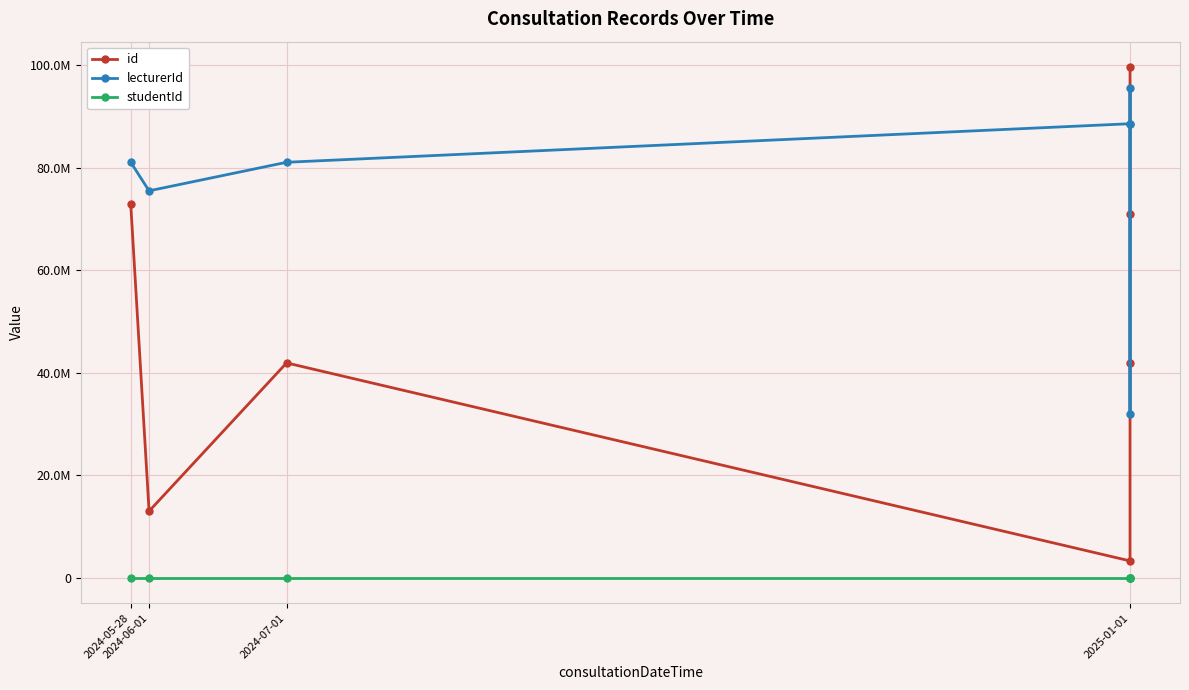

What is the difference between the maximum and minimum values in the id series?

96373280